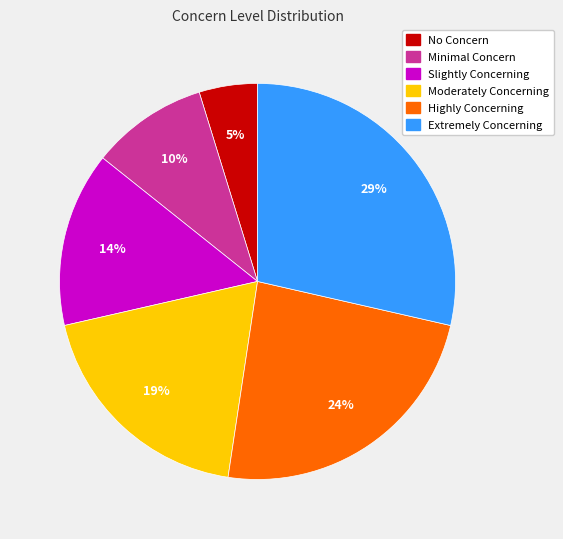

Is it true that Highly Concerning is 24% of the pie?

True